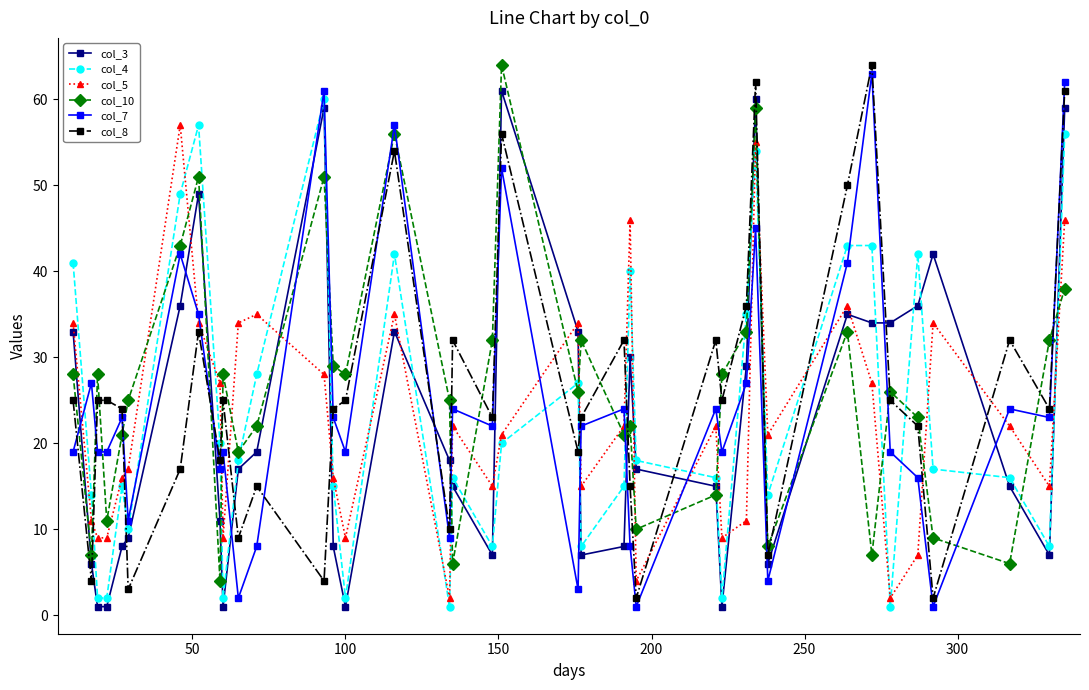

After their last crossing, which series has the higher values: col_10 or col_3?

col_3